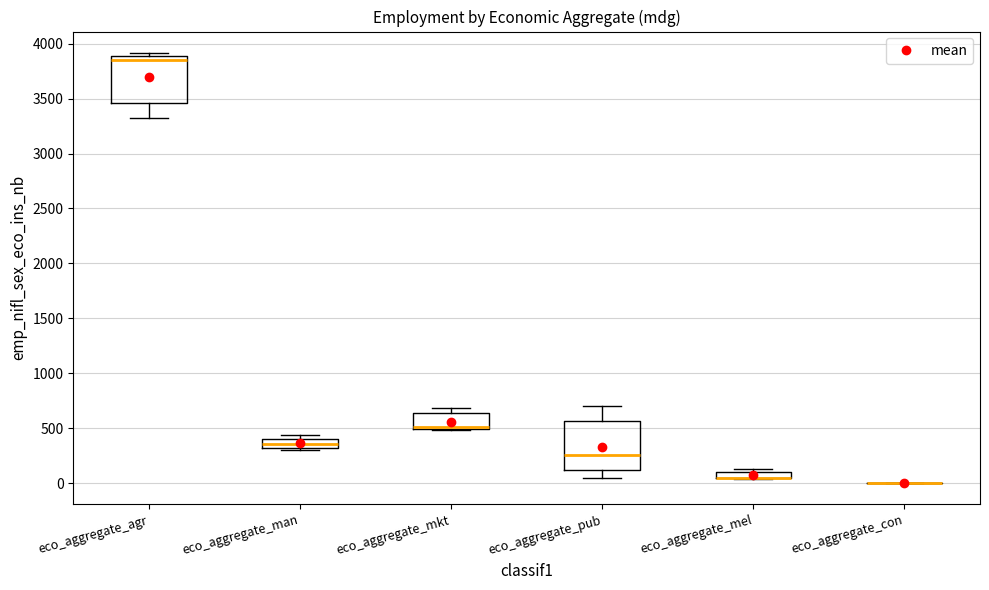

Where does the median line of the box for eco_aggregate_man sit on the y-axis? The values are not printed on the chart, so give them approximately, as read against the axis.

350